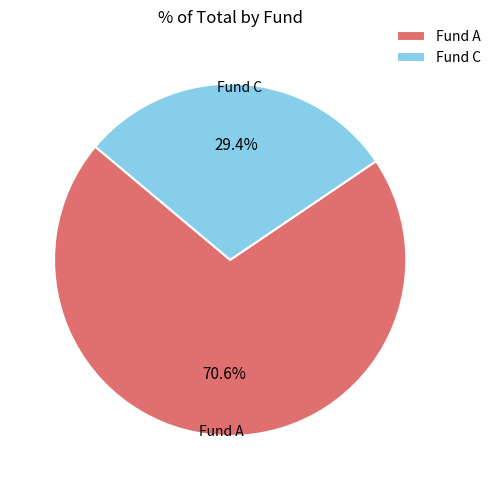

How many slices are in this pie chart?

2